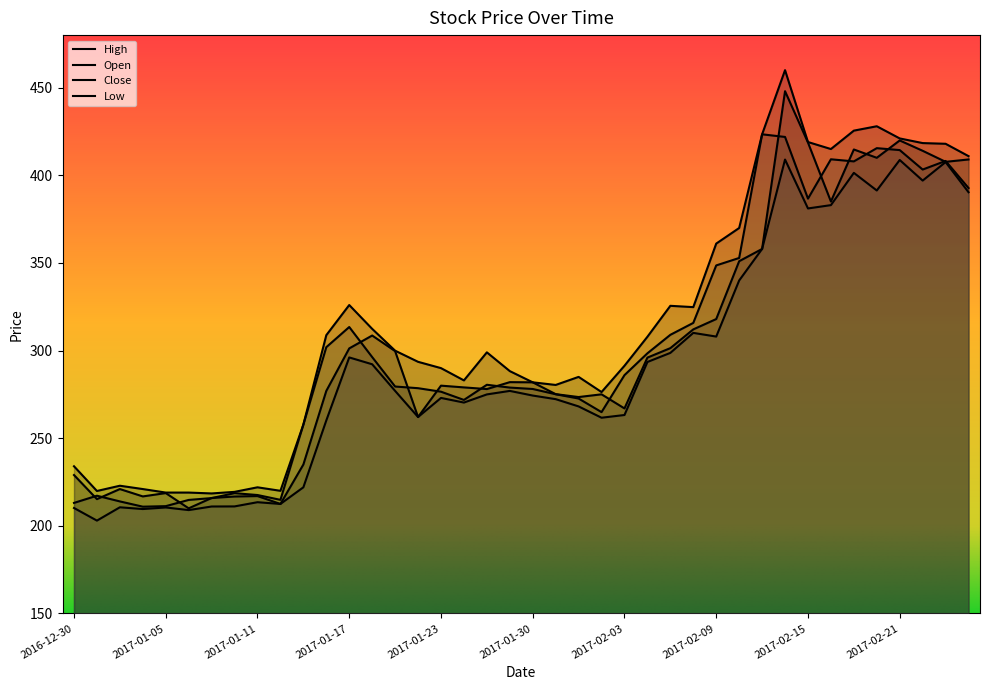

At which label does Open reach its minimum?

2017-01-06